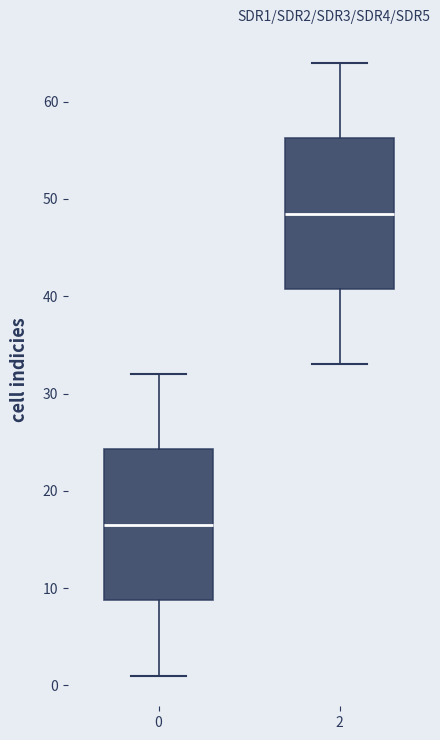

Where does the lower whisker of the box at x = 2 end on the y-axis? The values are not printed on the chart, so give them approximately, as read against the axis.

33